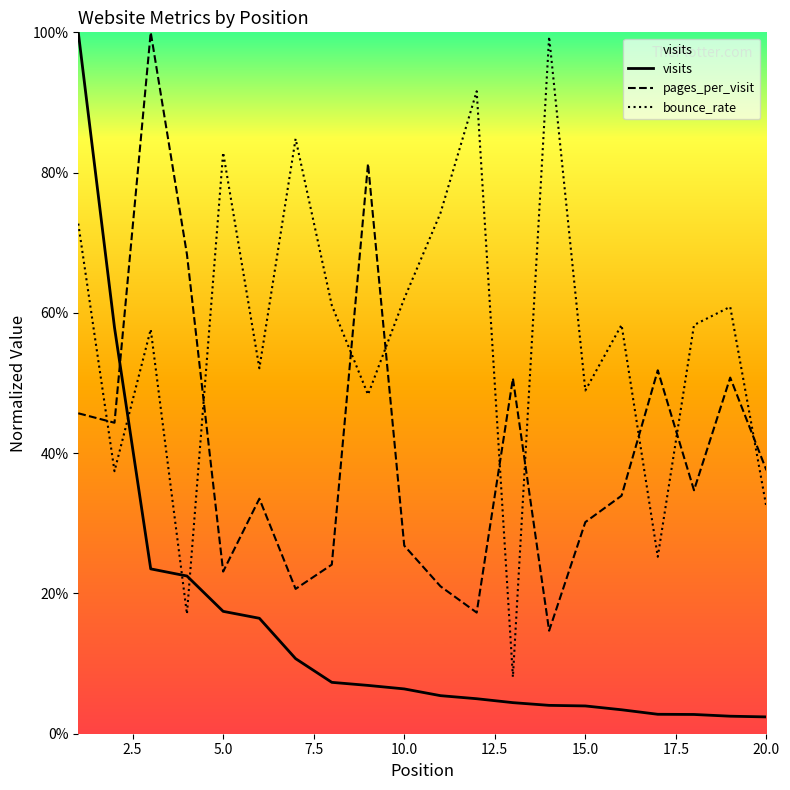

Rank the series by their average value, from lowest to highest.

visits, pages_per_visit, bounce_rate